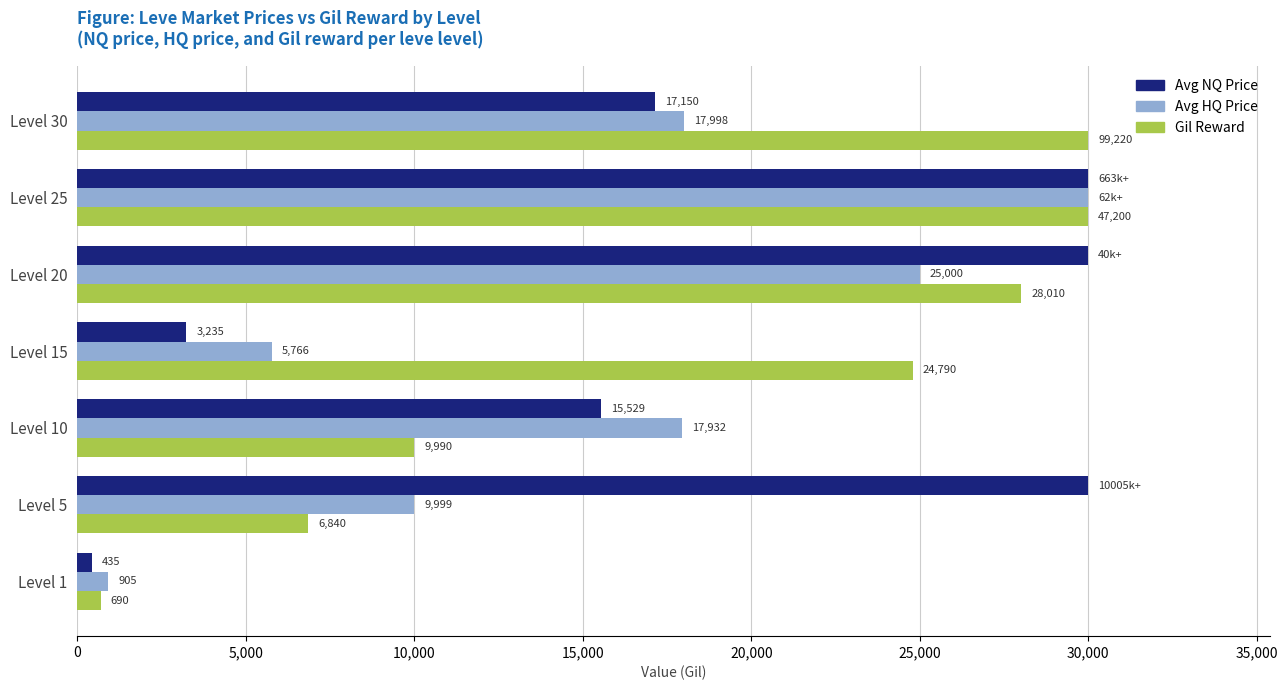

Which category has the lowest value across all series?

Level 1